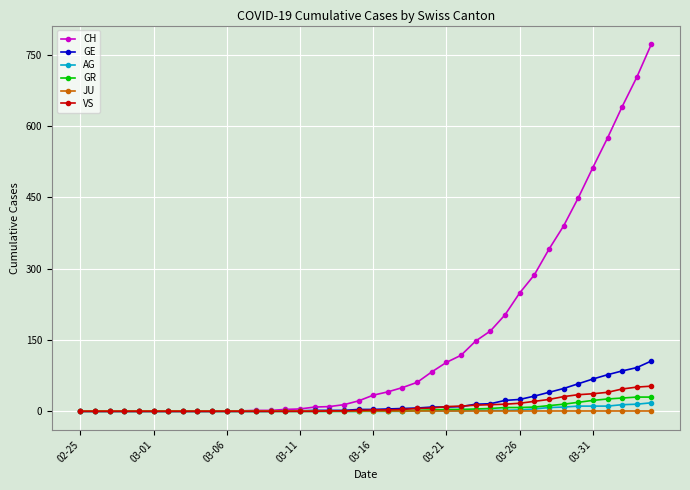

How many data points in GR are less than 1?

20